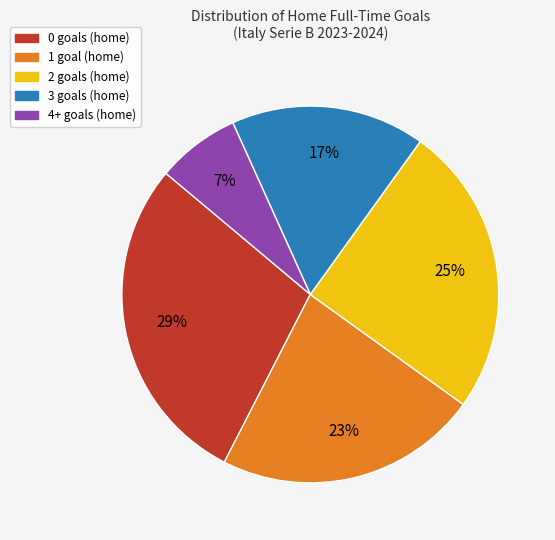

Combined, do 0 goals (home) and 4+ goals (home) account for over 50%?

No